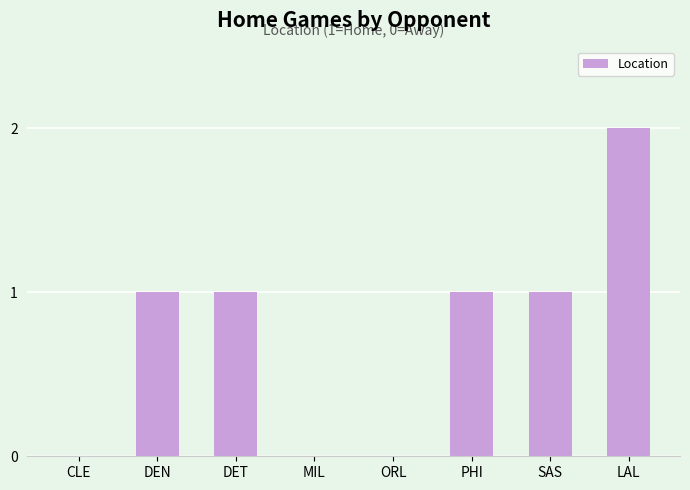

How many values are between 0 and 1?

7